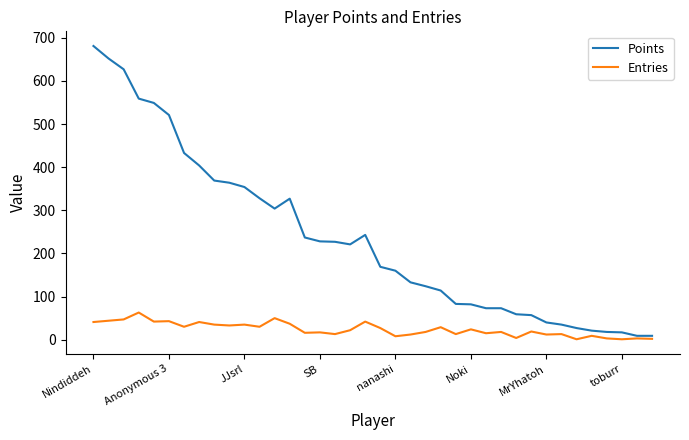

Which series has the widest spread of values?

Points